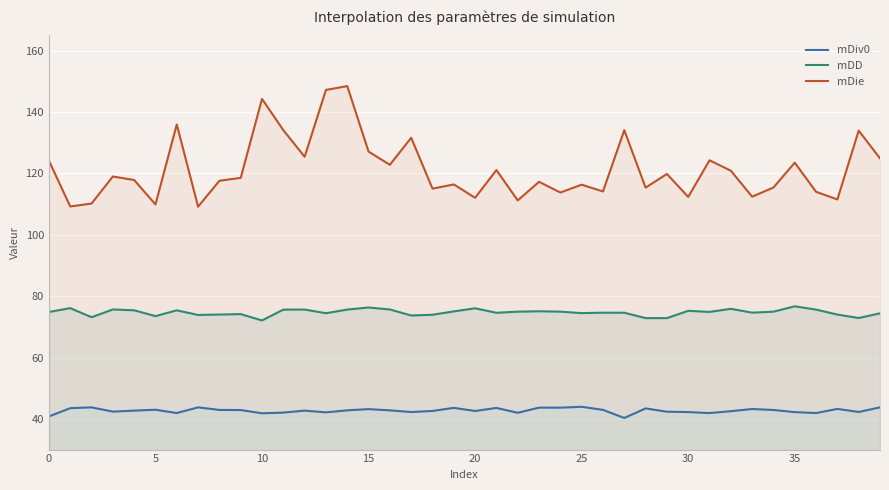

What is the value of the mDiv0 point at the 9th from the left?

42.9